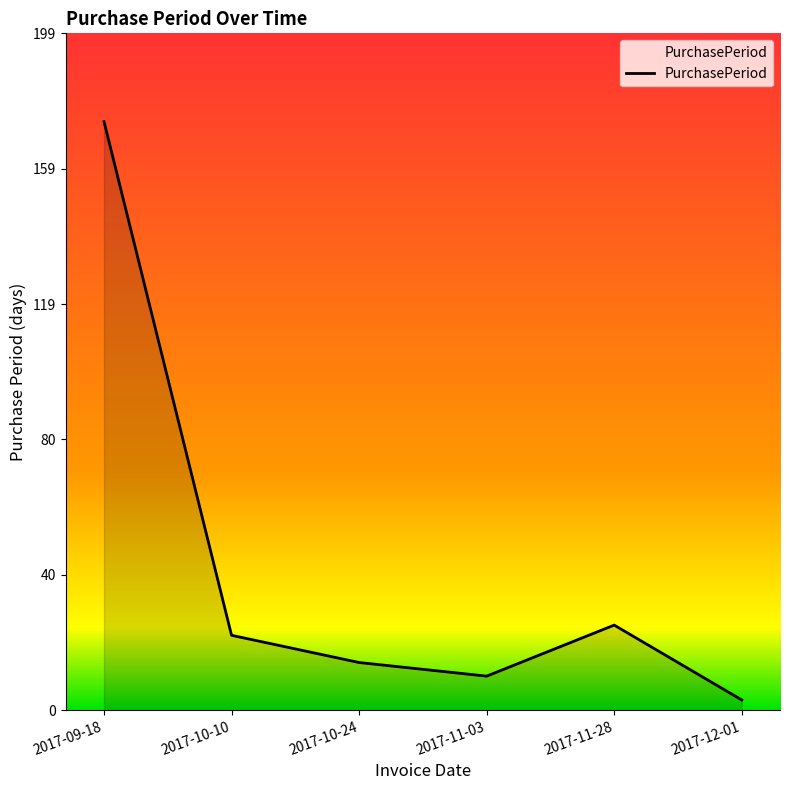

What is the average value?

41